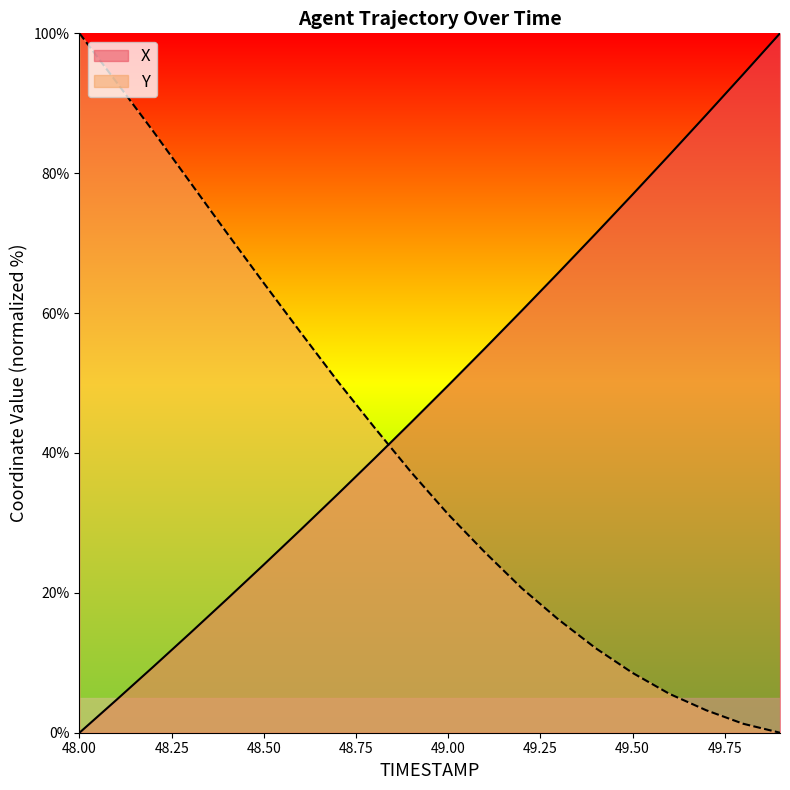

How many values in X are above zero?

19